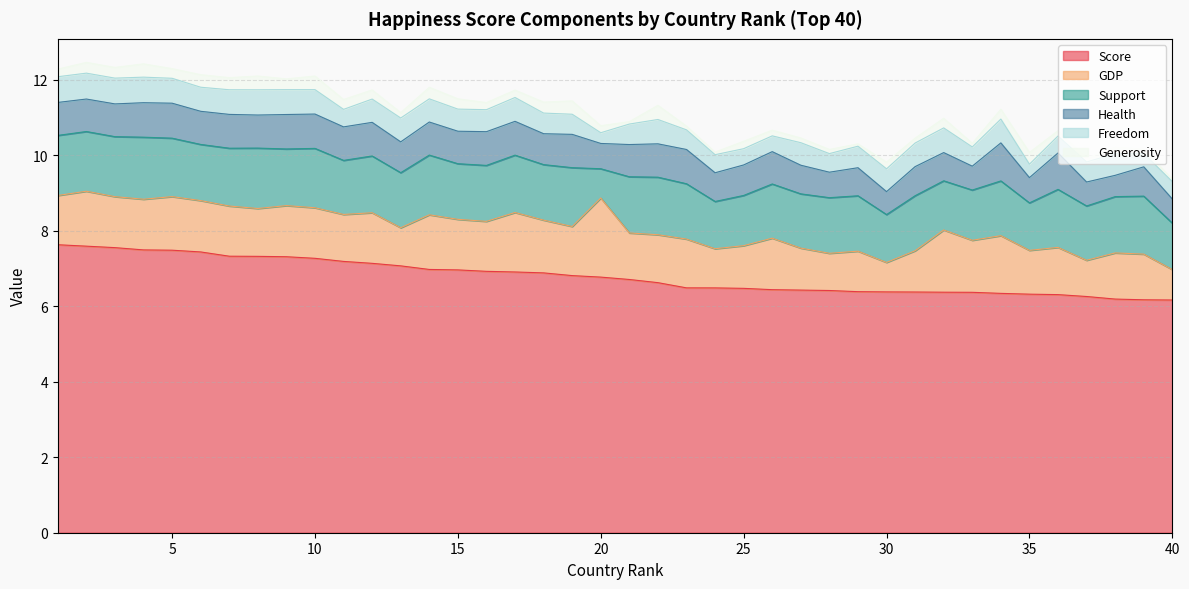

True or false: GDP and Health cross at least once.

False